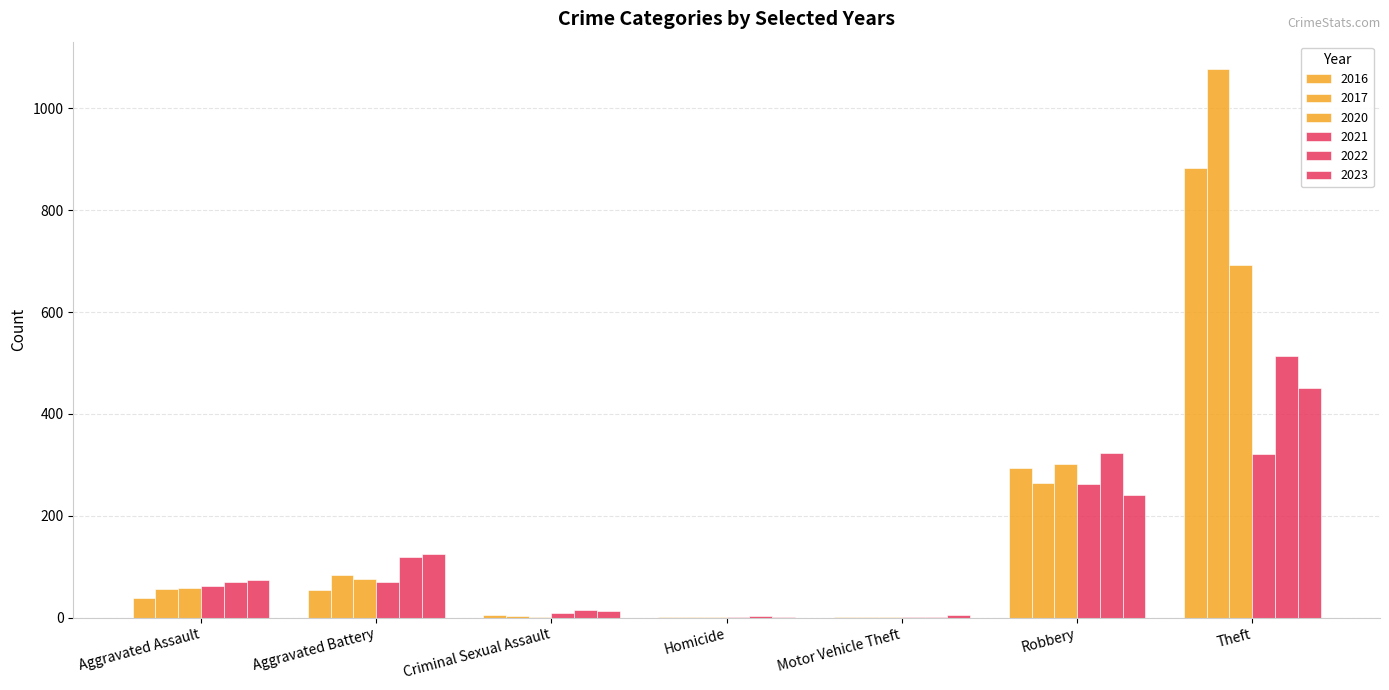

Count the number of data series in this chart.

6